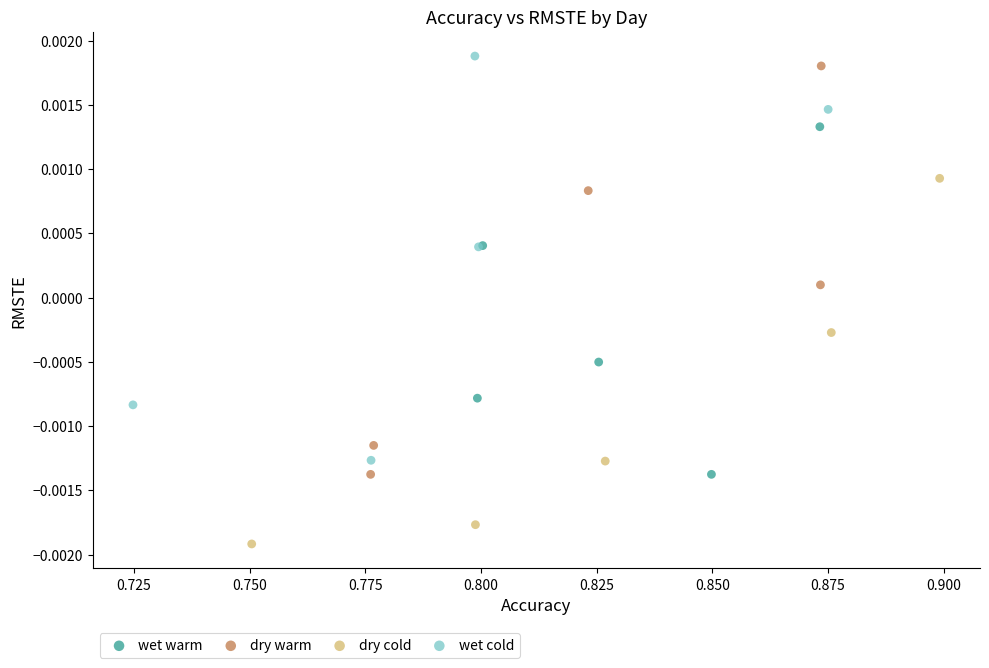

Which series contains the highest Y value?

wet cold